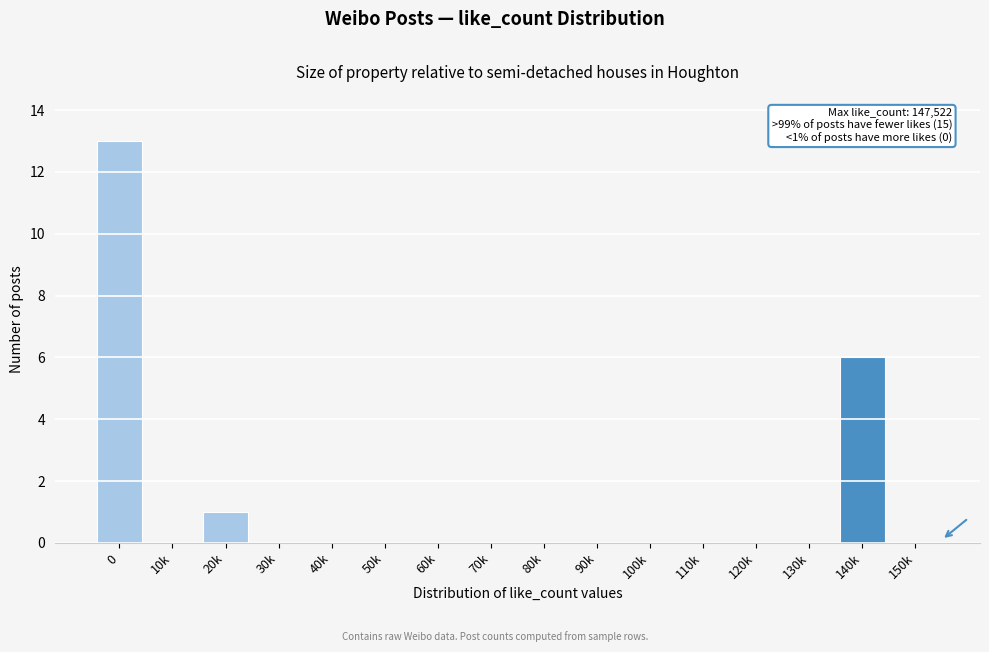

Reading left to right, transcribe all the data shown in this chart.

0=13	10k=0	20k=1	30k=0	40k=0	50k=0	60k=0	70k=0	80k=0	90k=0	100k=0	110k=0	120k=0	130k=0	140k=6	150k=0